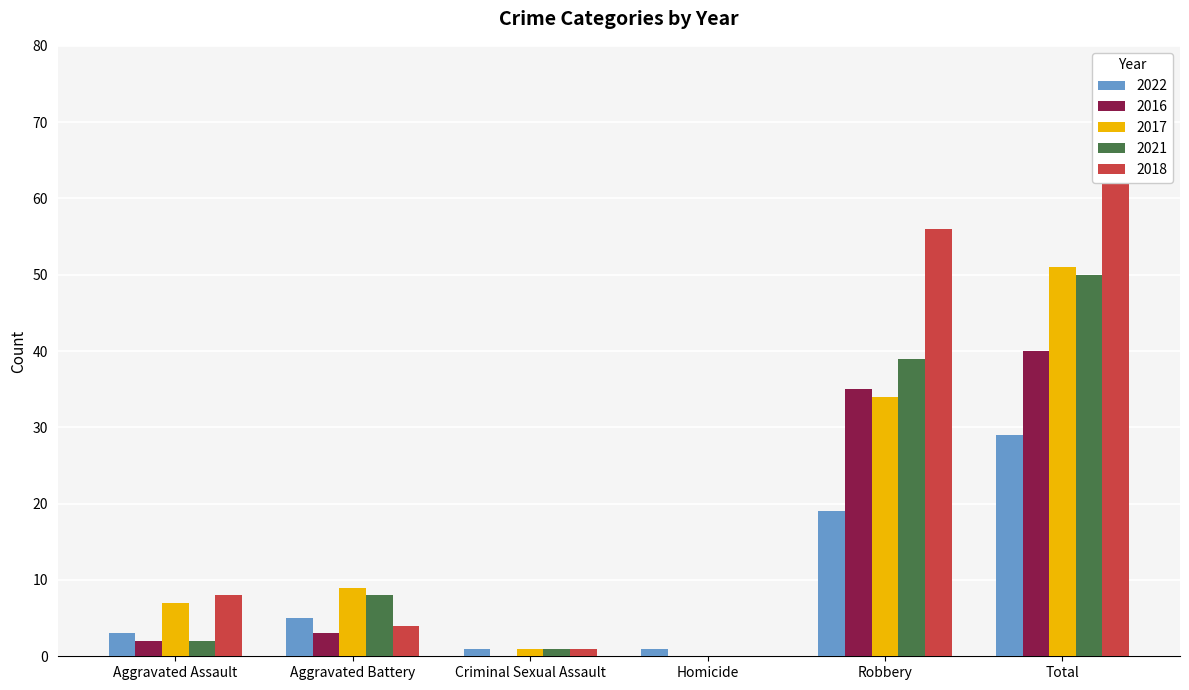

Which category has the highest value across all series?

Total